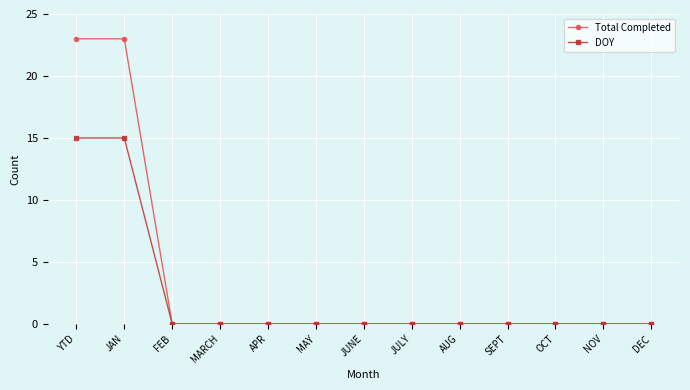

How many lines are shown in the chart?

2